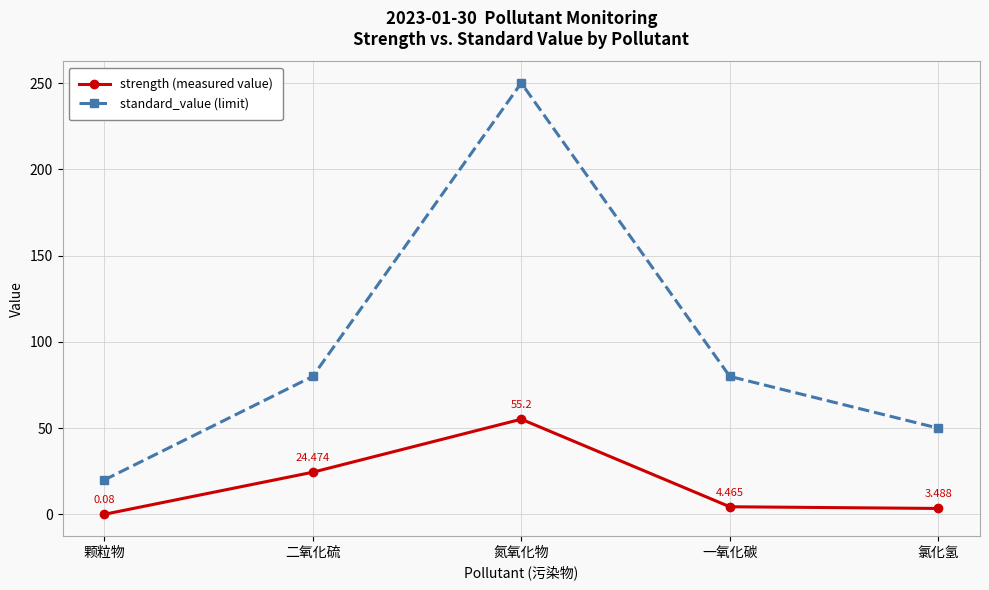

How many values in the standard_value (limit) series are below 80?

2